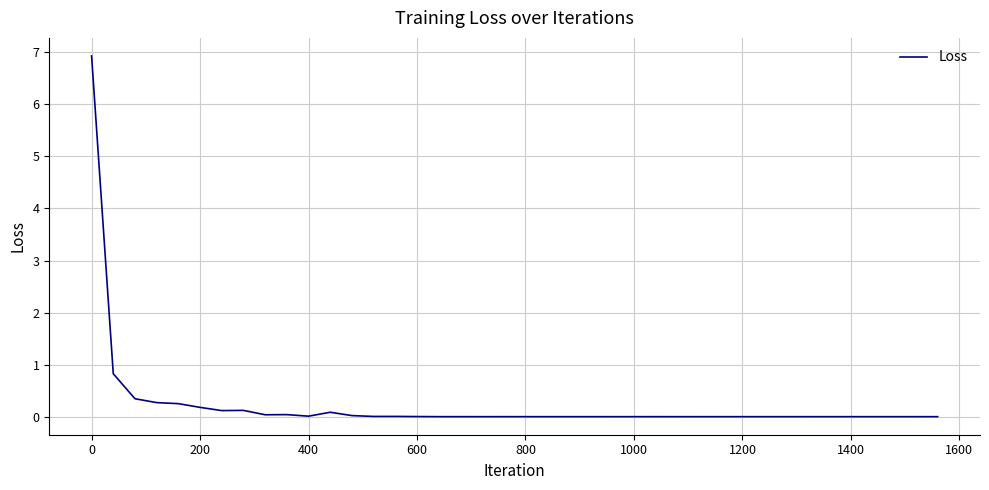

What is the difference between the maximum and minimum values?

6.9